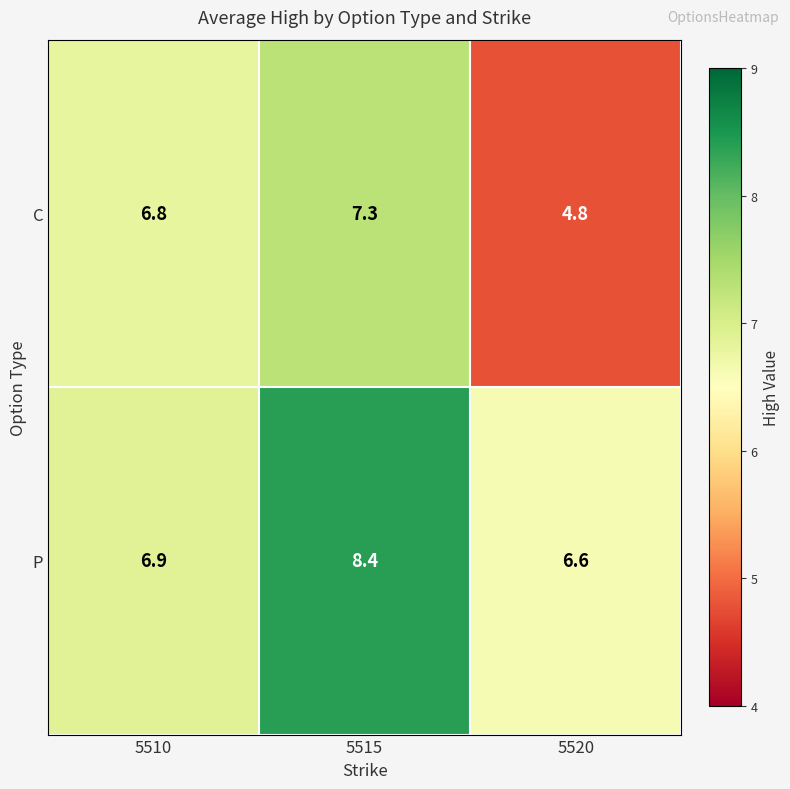

Reading left to right, what are all the values shown in this chart?

C: 6.8	7.3	4.8
P: 6.9	8.4	6.6